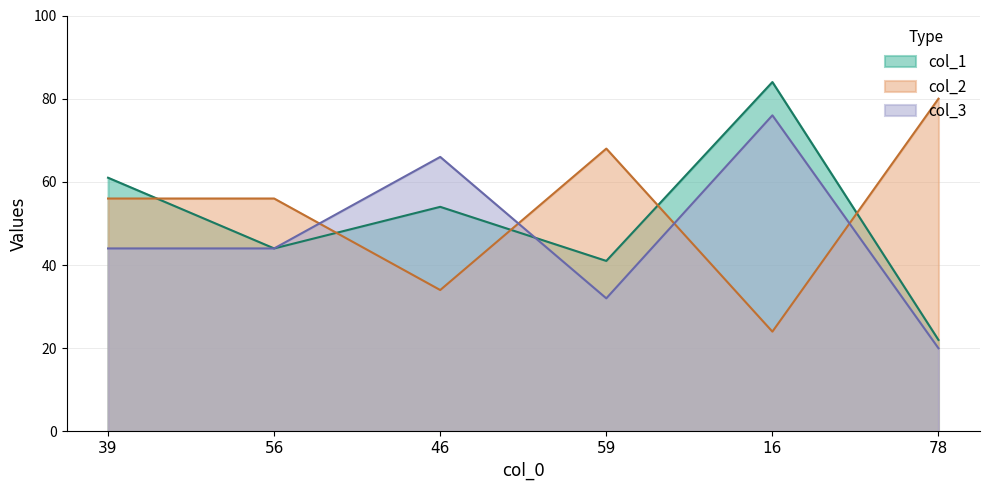

What is the difference between the maximum and minimum values in the col_2 series?

56